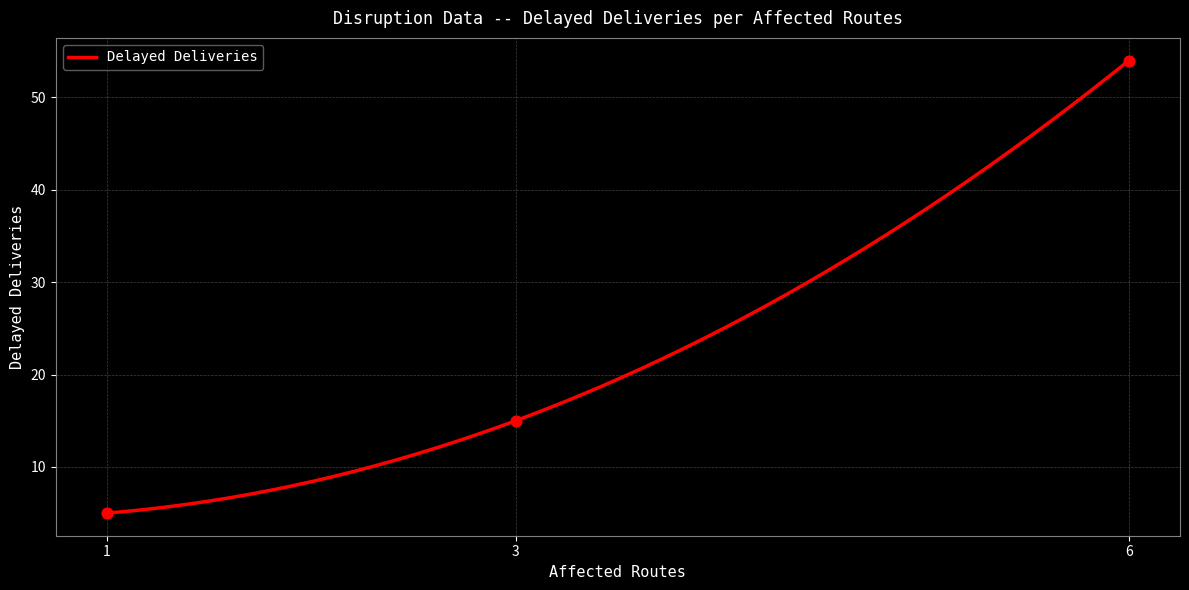

Approximately how many times larger is the value at 1 compared to 6?

0.1